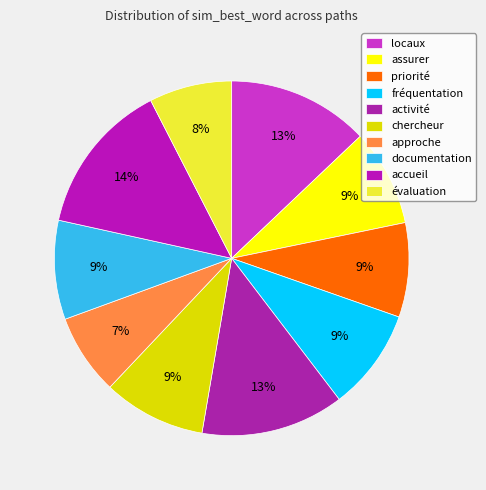

Does any single category account for the majority?

No